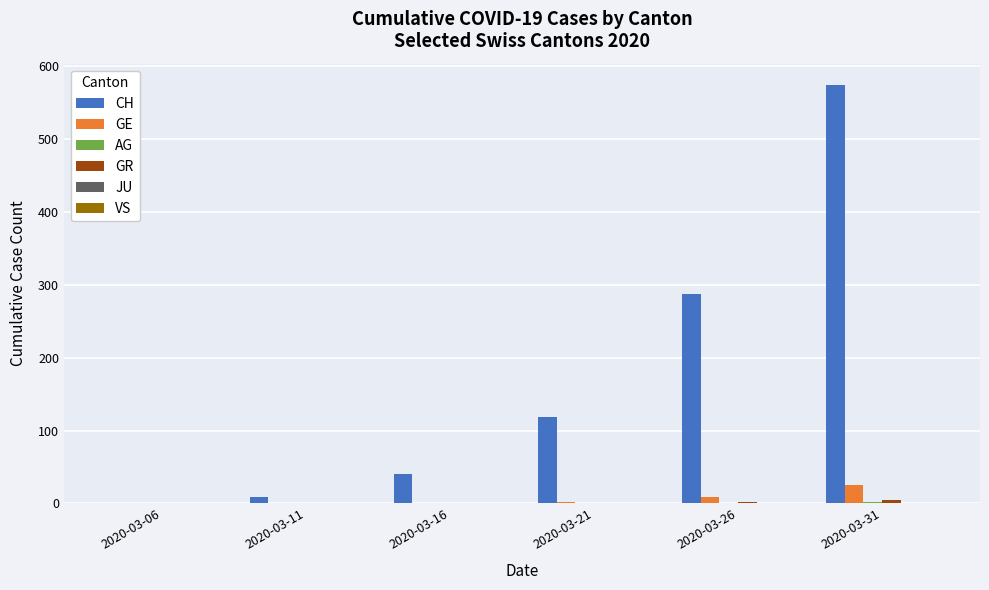

What is the sum of all CH values?

1030